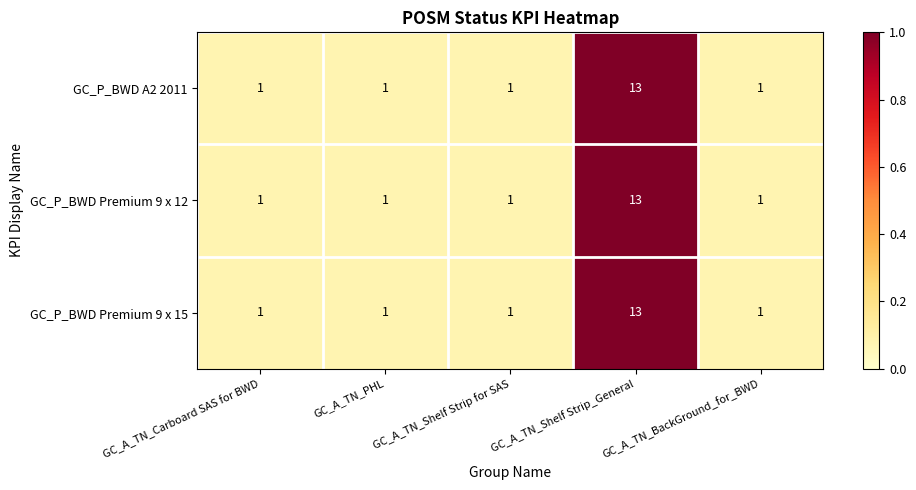

How many series are shown in this chart?

3